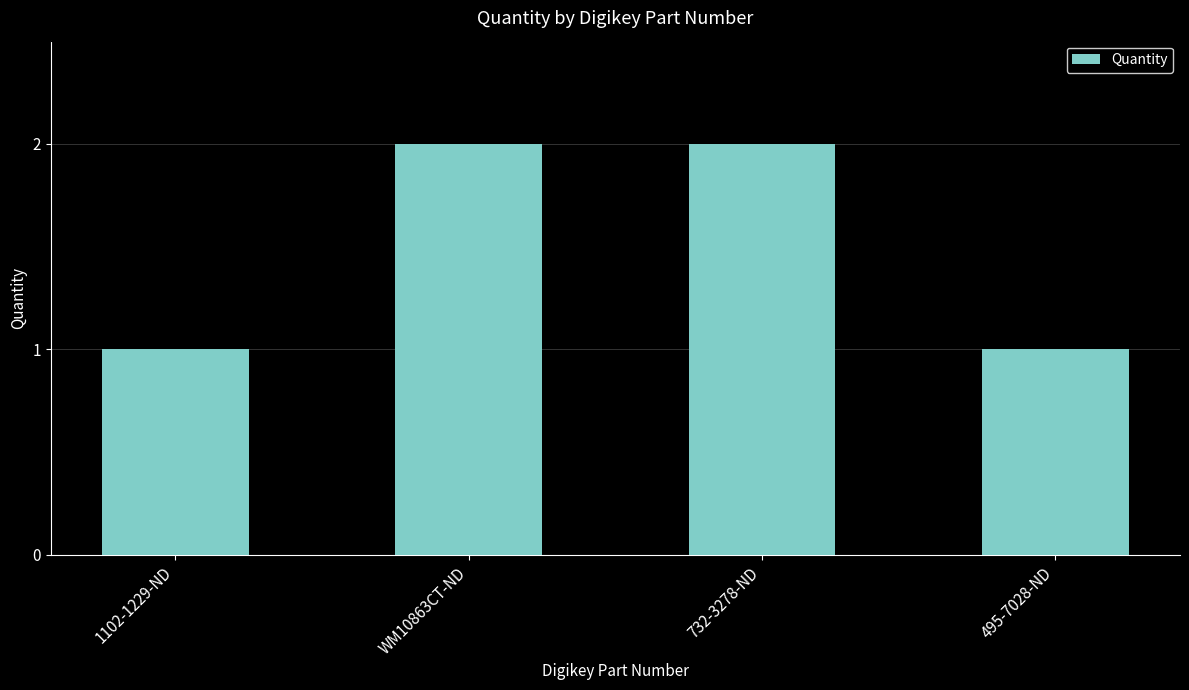

What is the label of the 3rd bar from the right?

WM10863CT-ND